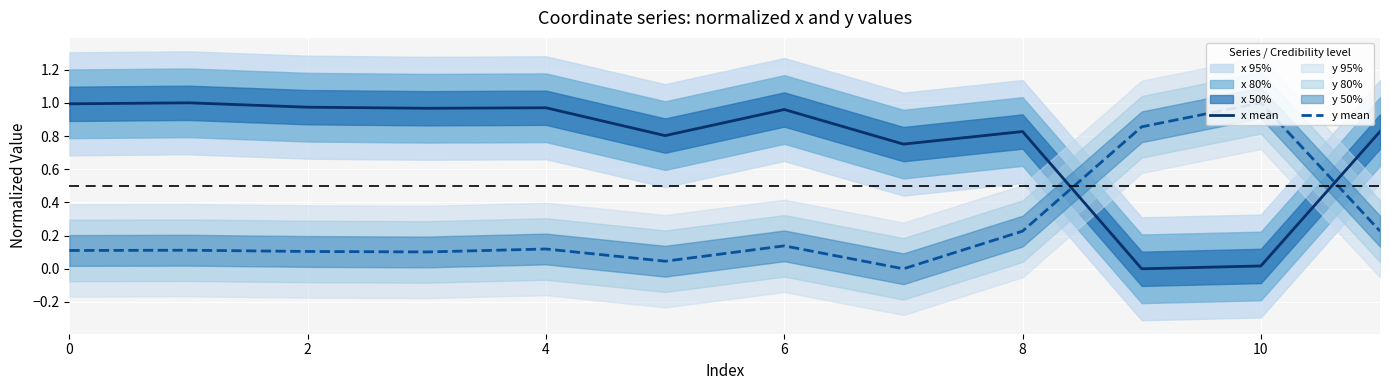

The value of x mean at 0 is 0.4. True or false?

False